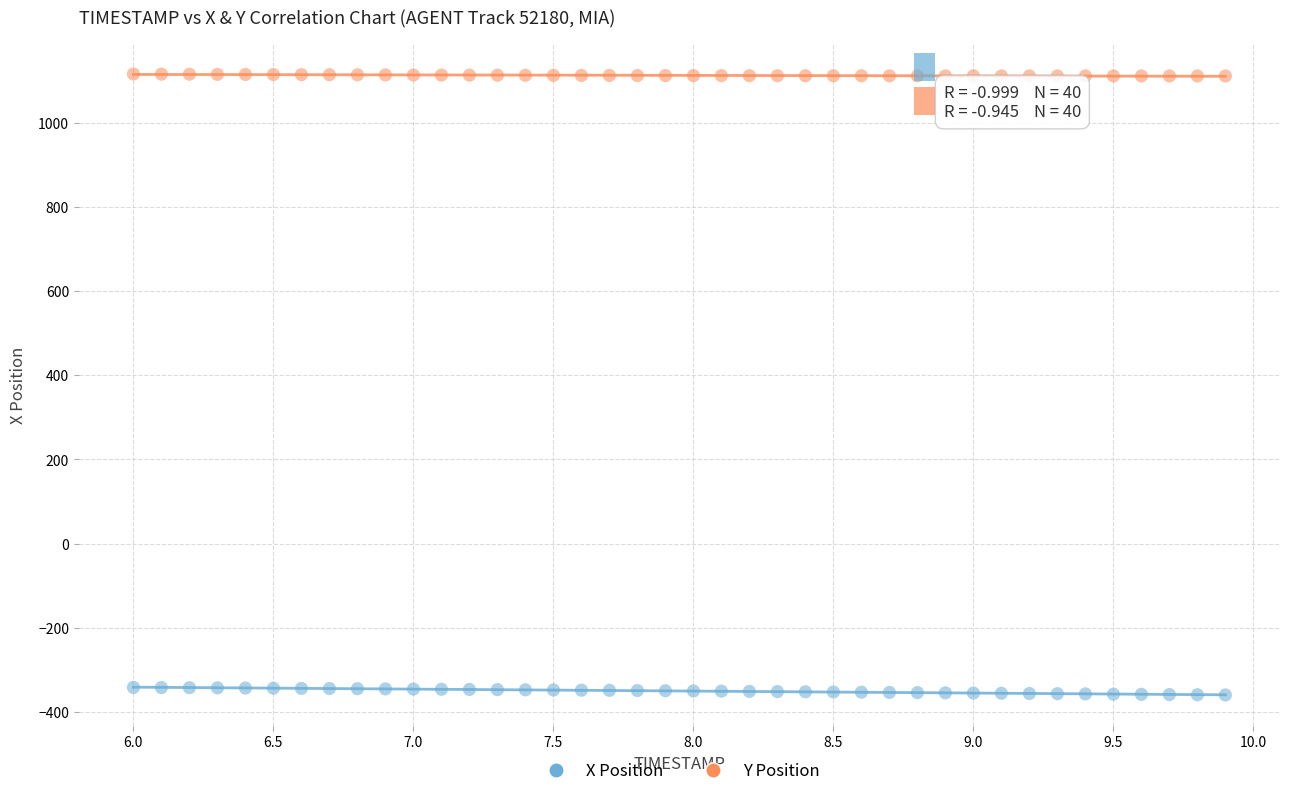

What are all the series names shown in the legend?

X Position, Y Position